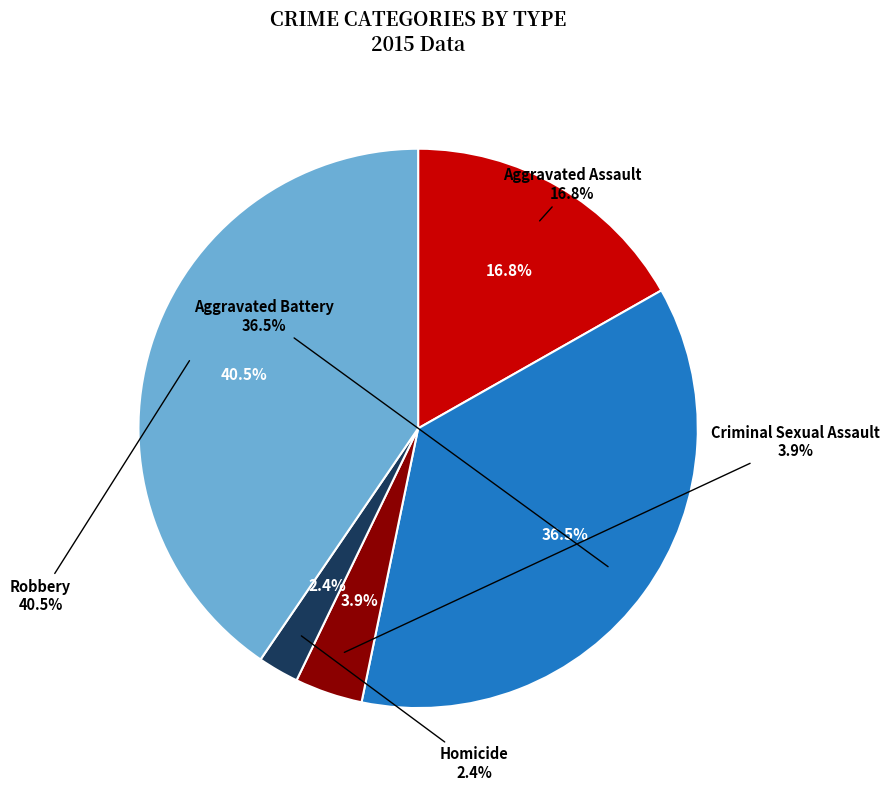

To the nearest percent, what percentage of the pie is Homicide?

2%